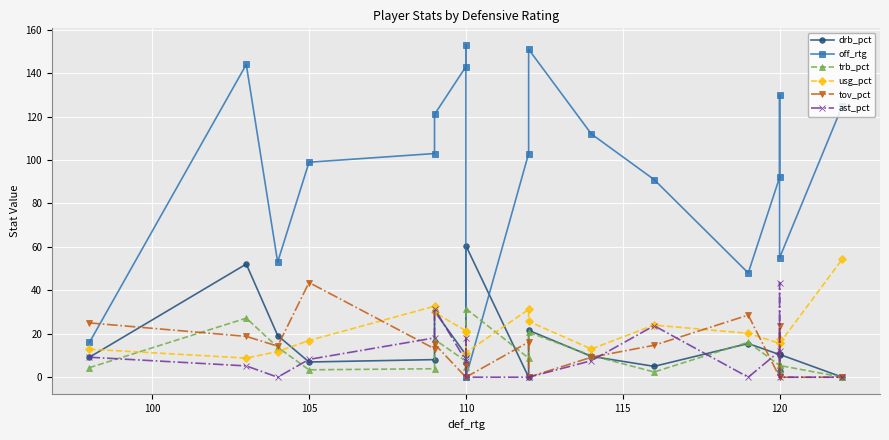

How many data points does each series have?

18